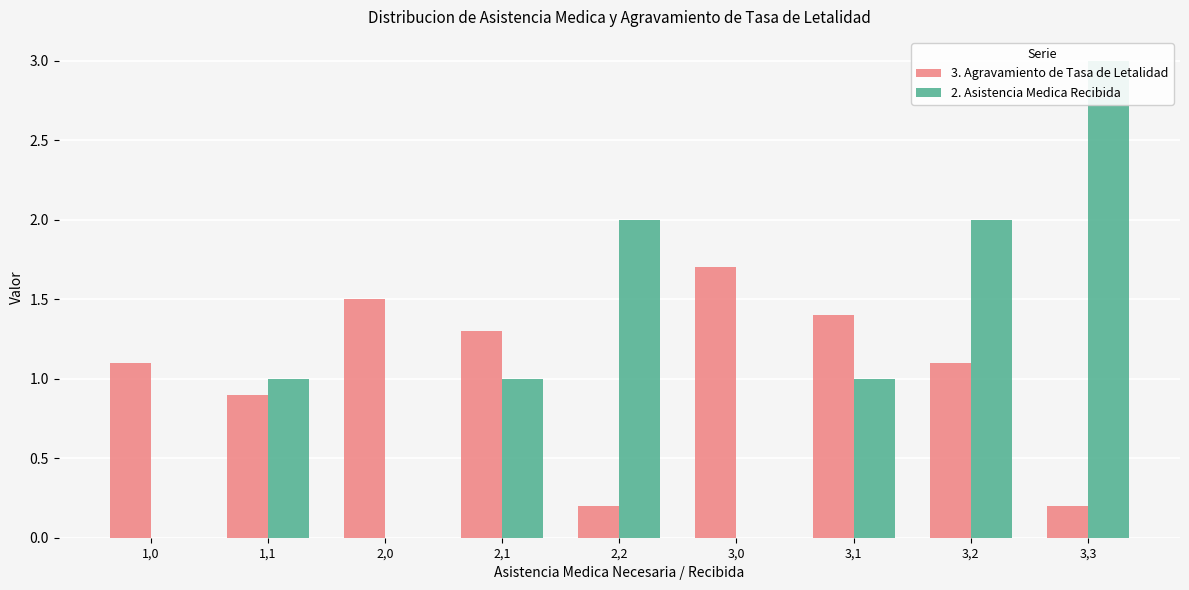

Rank the series by their average value, from highest to lowest.

2. Asistencia Medica Recibida, 3. Agravamiento de Tasa de Letalidad